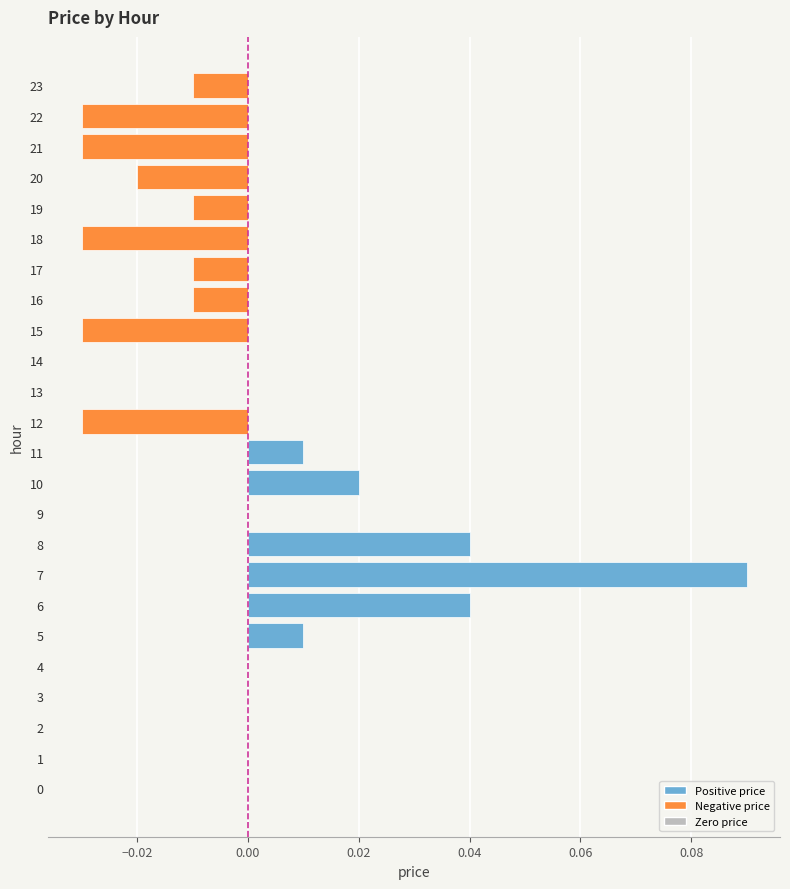

Does the chart contain stacked bars?

No